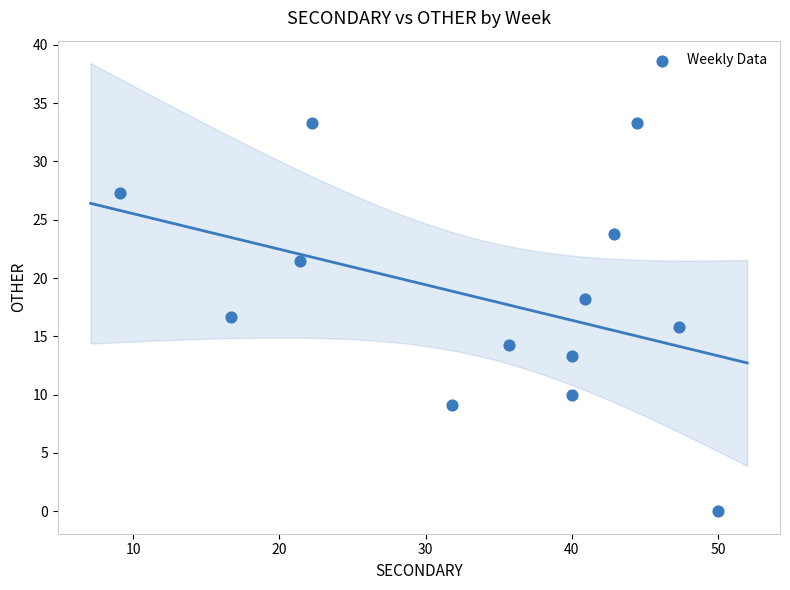

What is the range of X values (max minus min)?

40.9